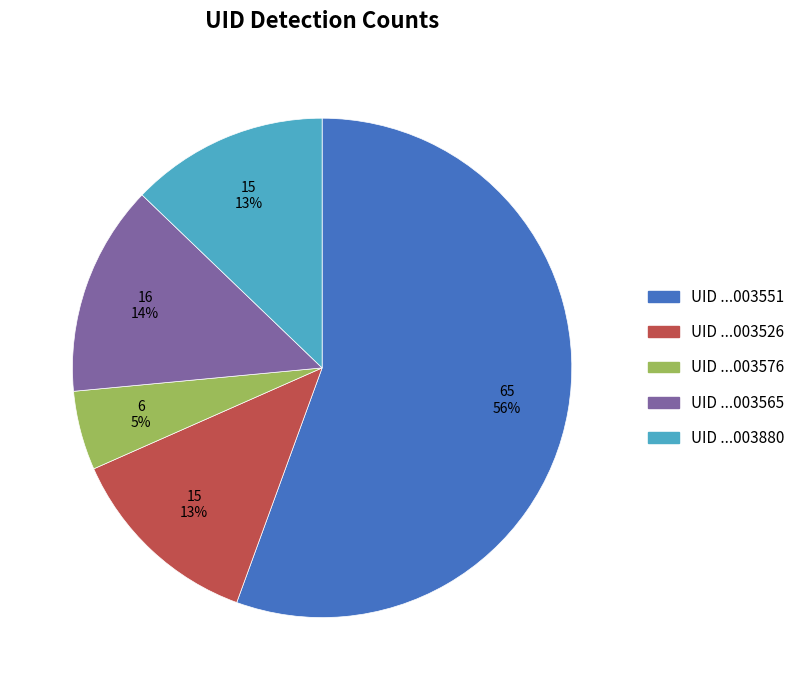

Is there a majority slice in this chart?

Yes